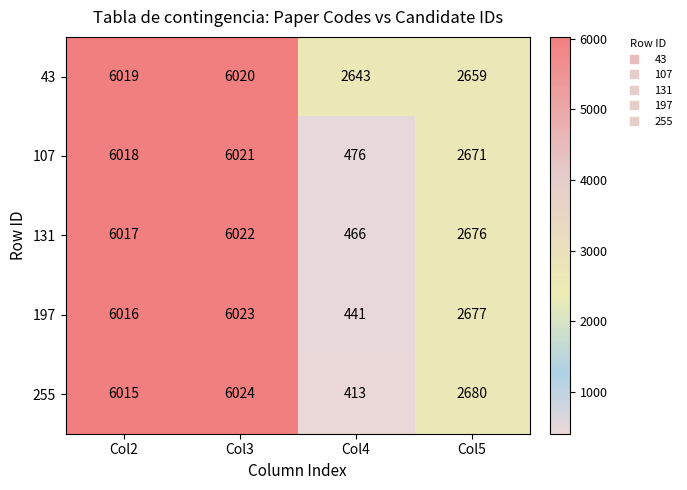

What value does the 107 series have at Col5?

2671